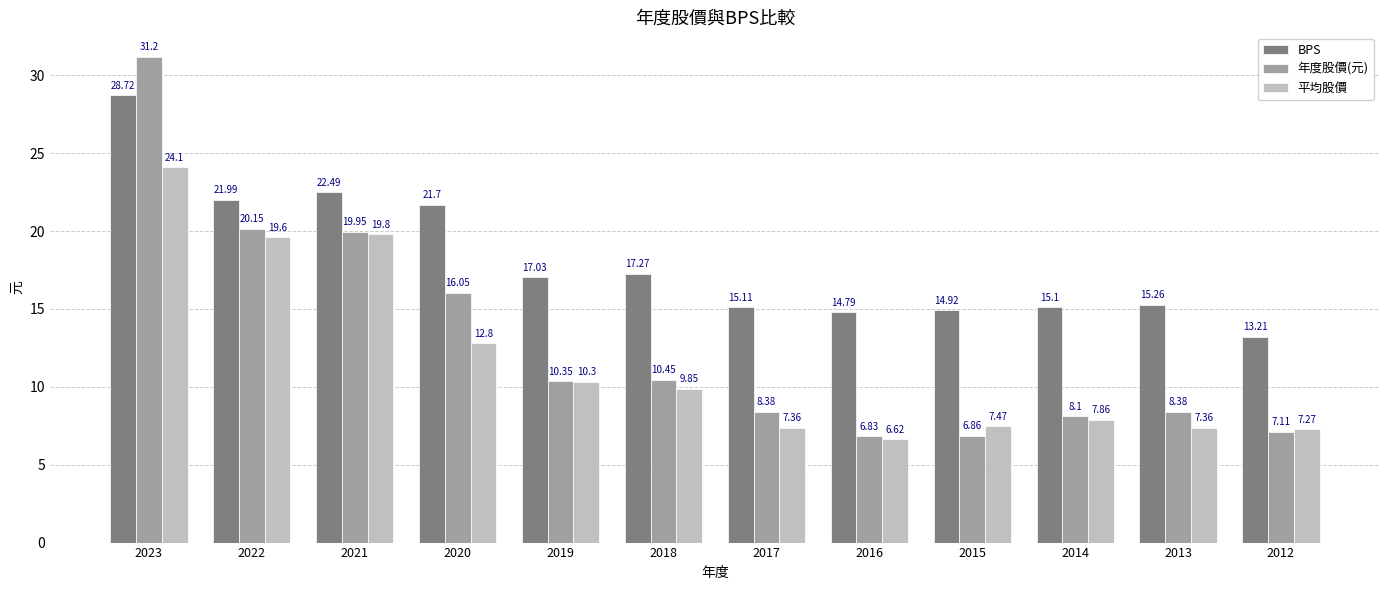

At 2019, list the series in order from largest to smallest.

BPS, 年度股價(元), 平均股價